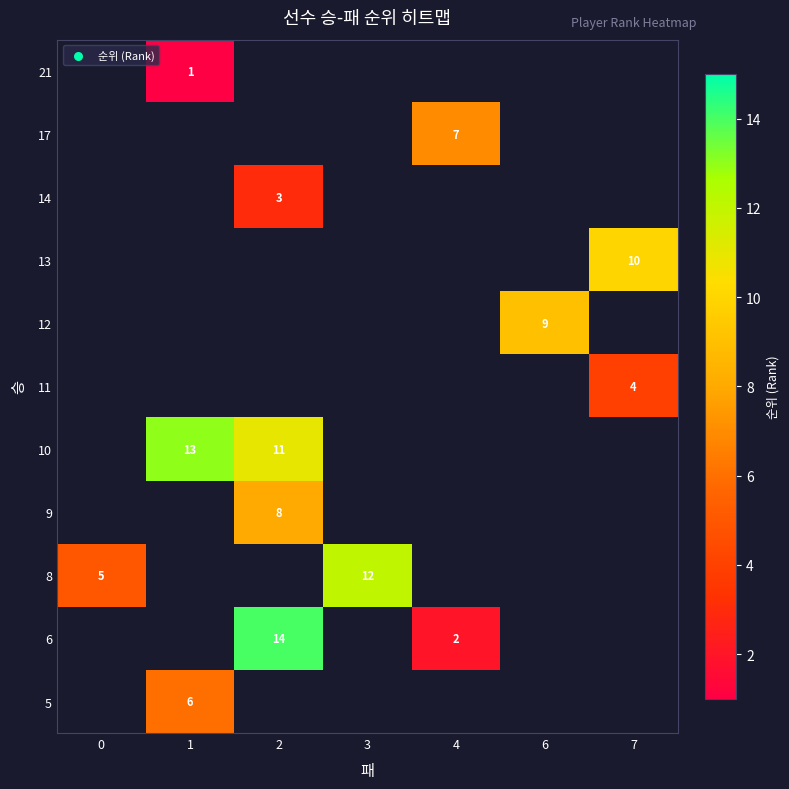

List the labels in order of row_4 value, smallest first.

0, 1, 2, 3, 4, 6, 7